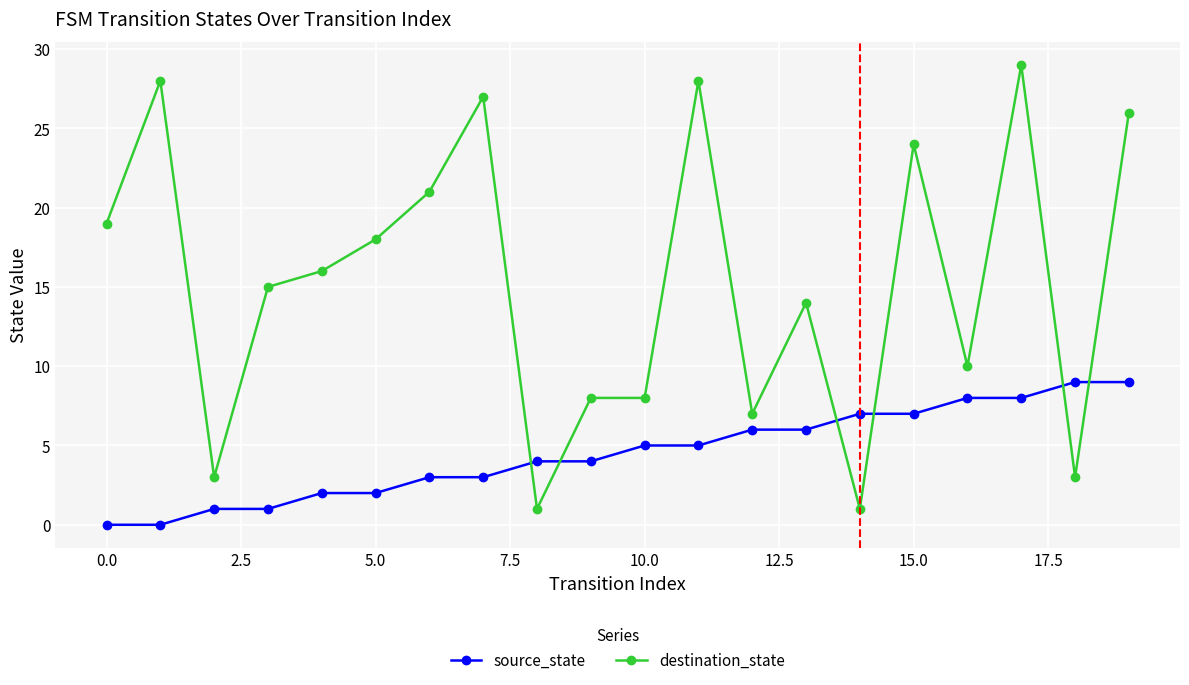

At how many categories does at least one series exceed 13?

12